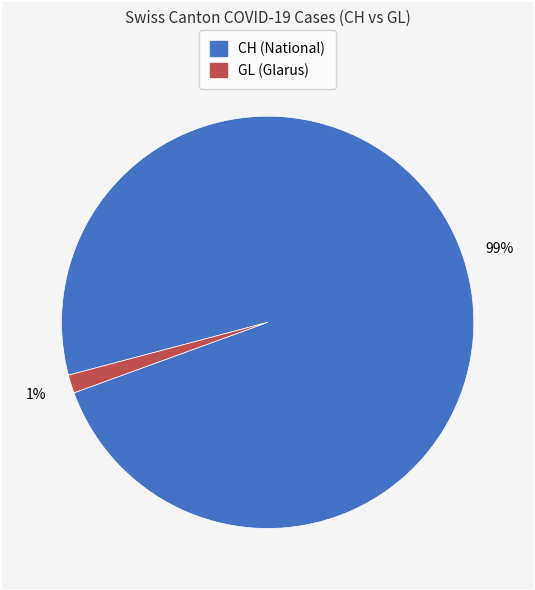

To the nearest percent, what is the average slice percentage?

50%